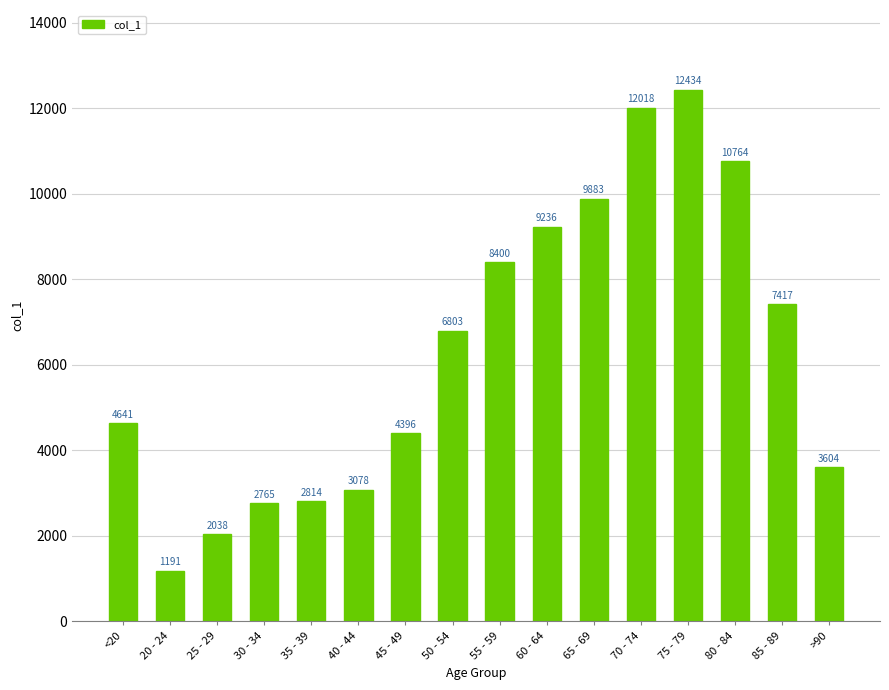

Reading left to right, list all the values displayed in this chart.

4641	1191	2038	2765	2814	3078	4396	6803	8400	9236	9883	12018	12434	10764	7417	3604